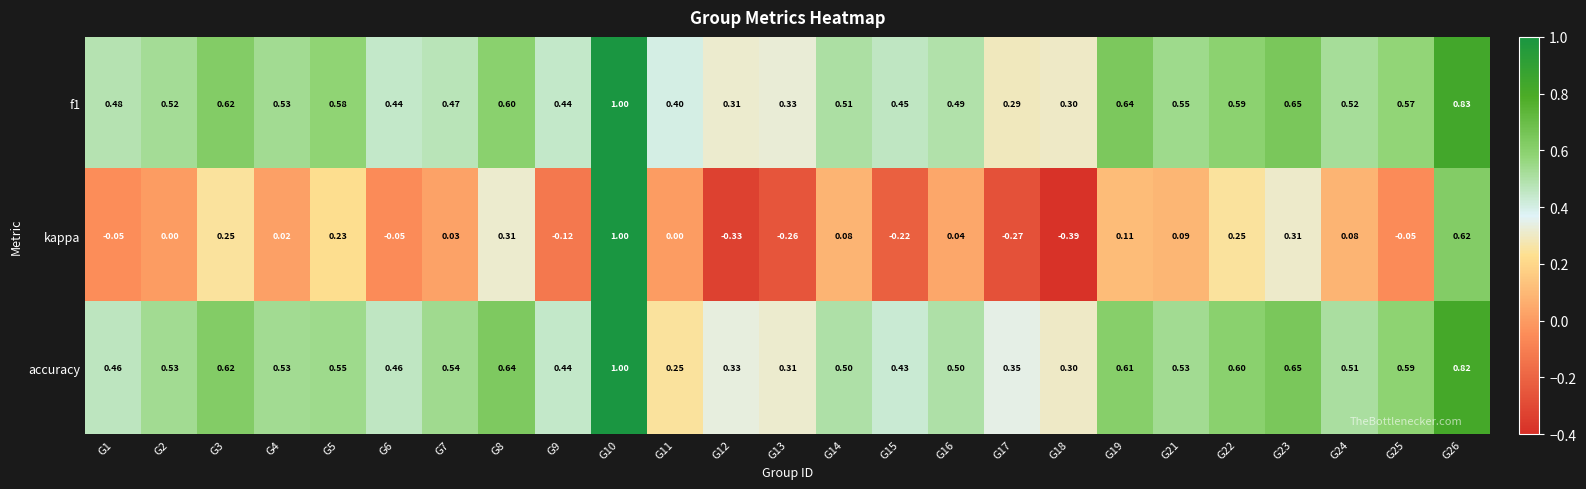

Between G15 and G19, which series saw the biggest shift?

kappa